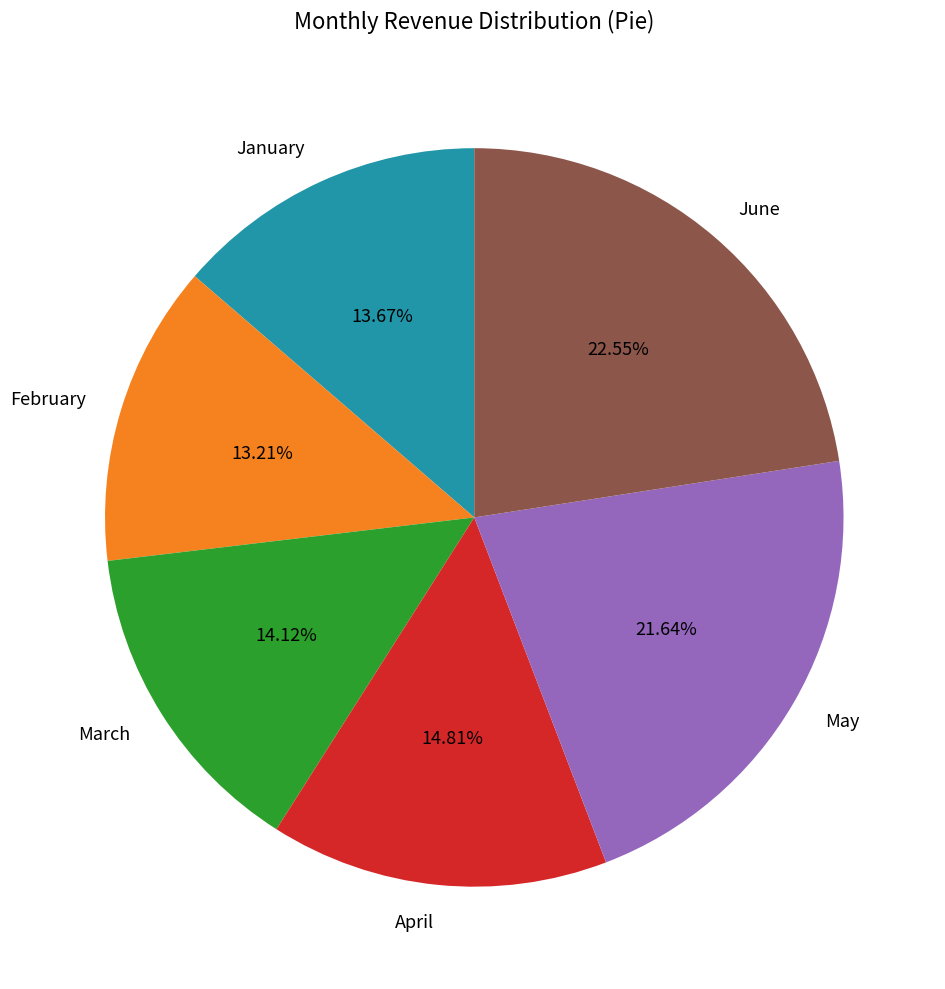

What is the largest slice in the pie chart?

June